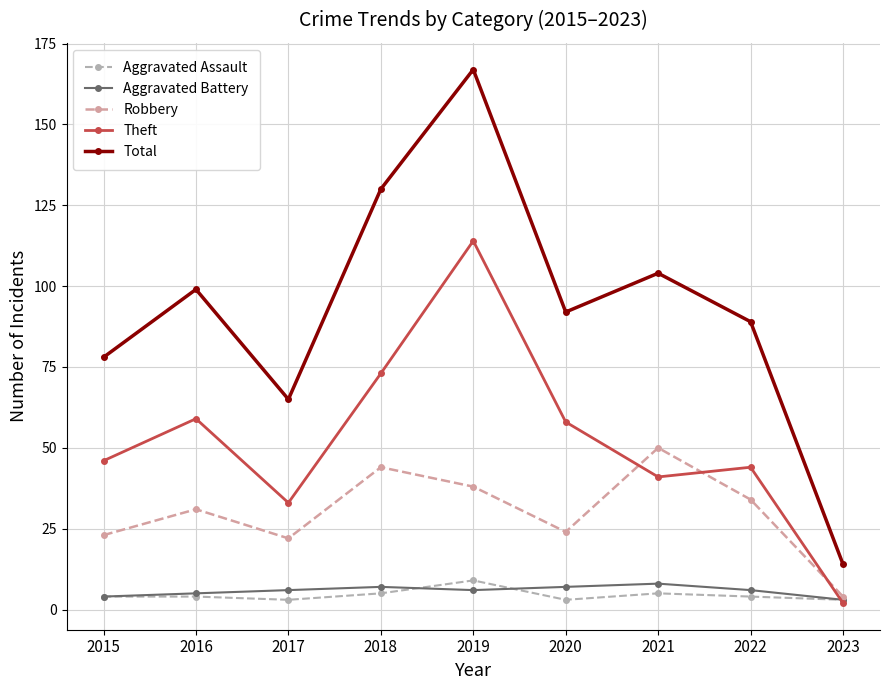

What is the sum of all Total values?

838